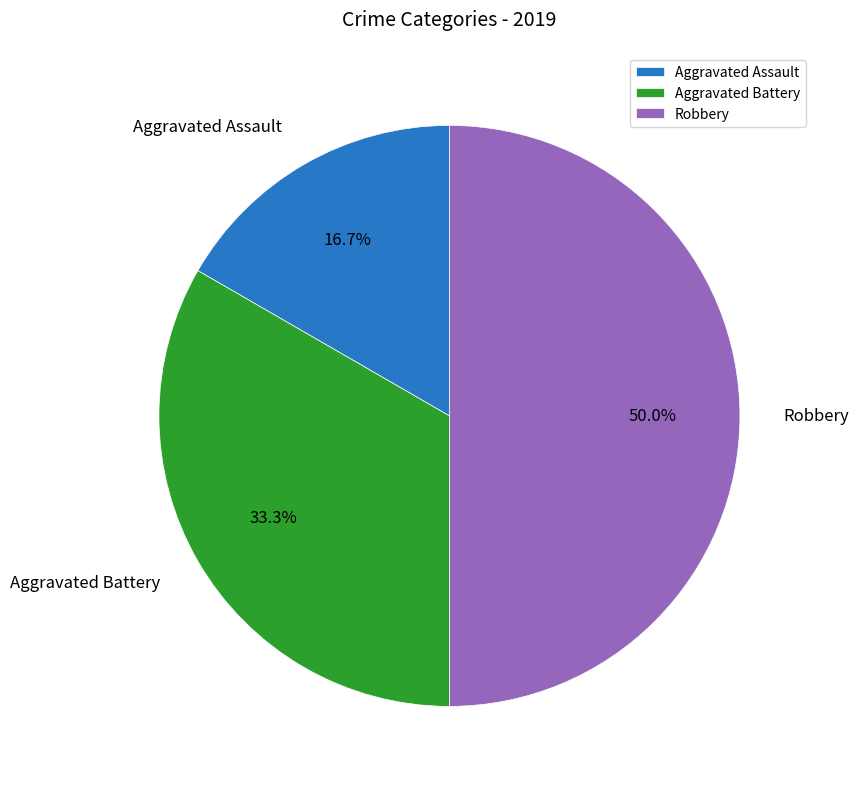

Rank the categories by value from lowest to highest.

Aggravated Assault, Aggravated Battery, Robbery